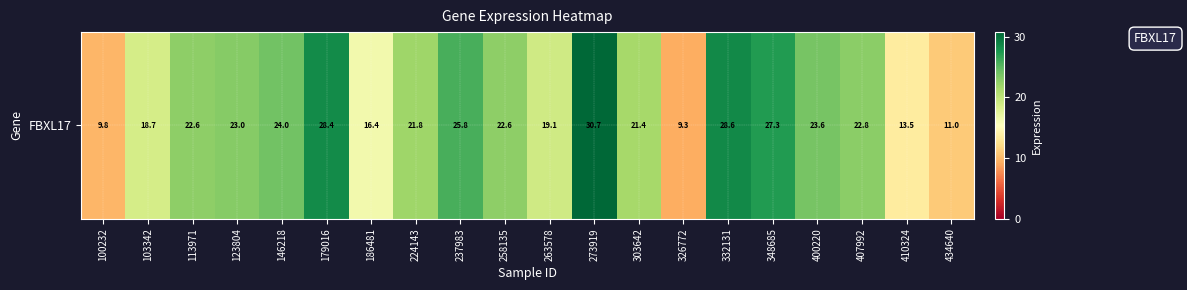

What is the sum of all values?

420.3